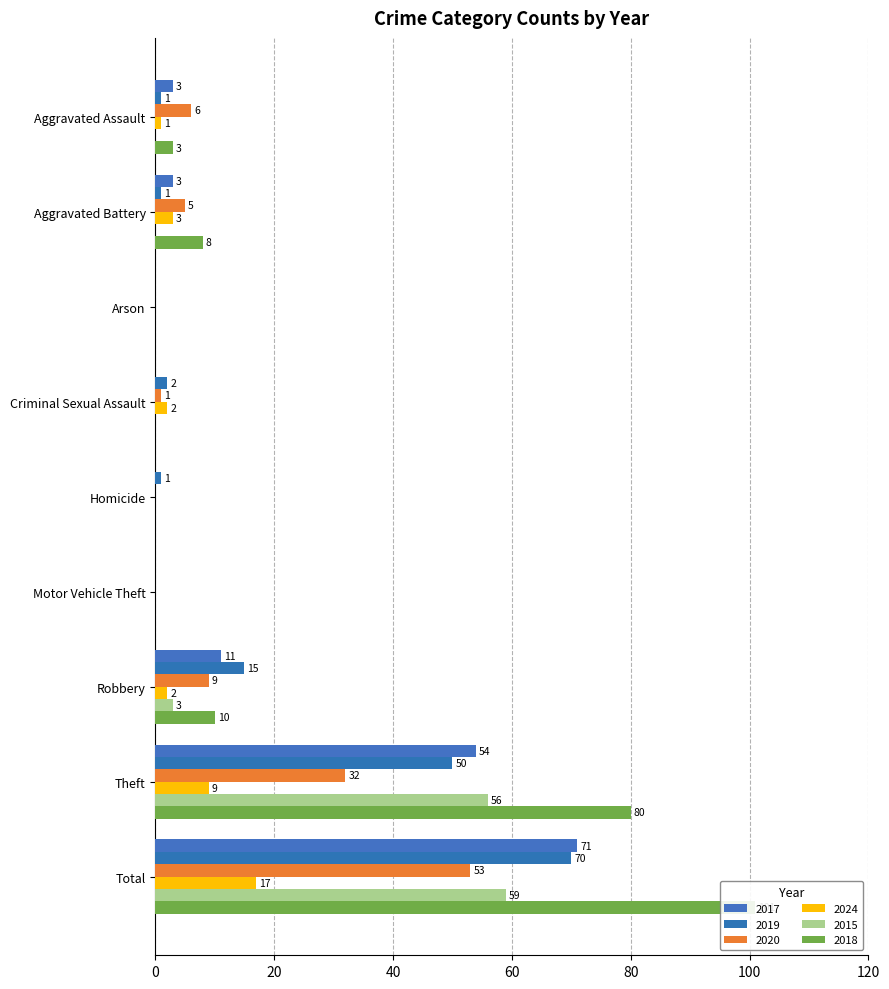

What is the label of the 2nd bar from the left?

Aggravated Battery